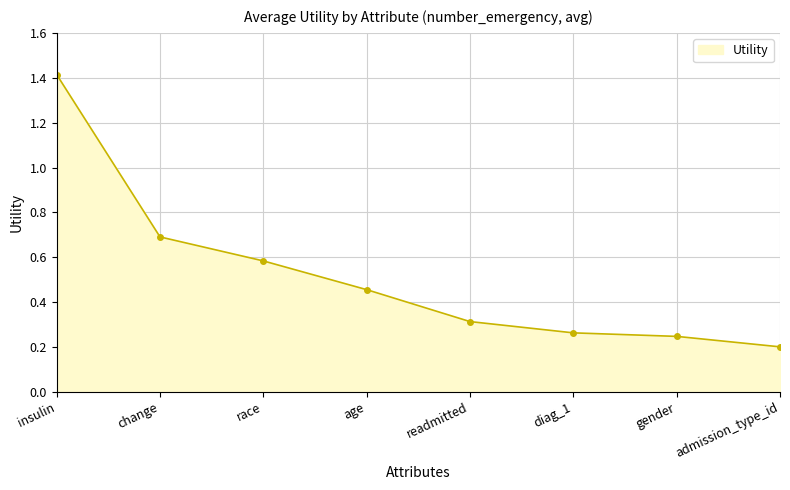

Where is the data nearest to the value 0?

admission_type_id